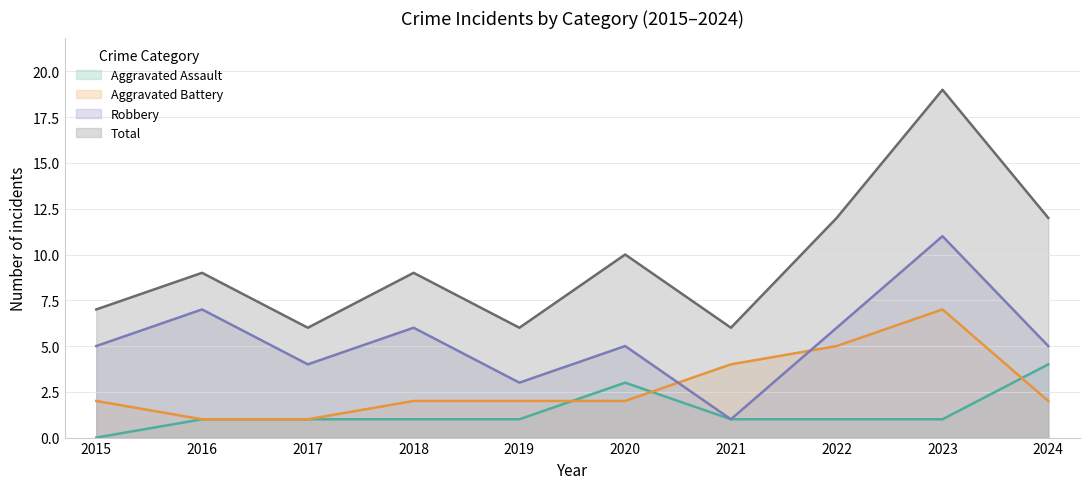

What is the difference between the highest and lowest values at 2019?

5